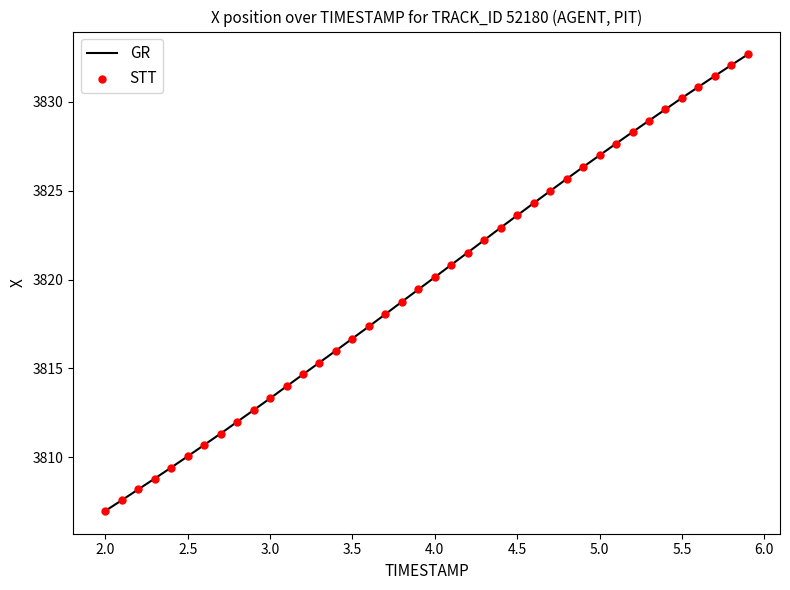

What is the greatest value displayed?

3832.7